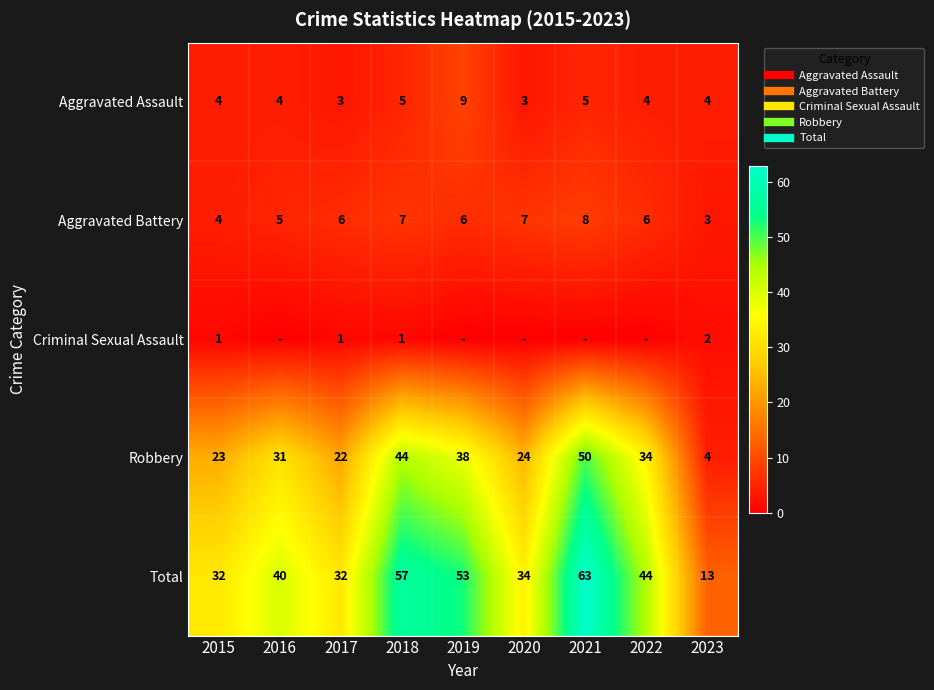

What is the difference between the maximum and minimum values in the Robbery series?

46